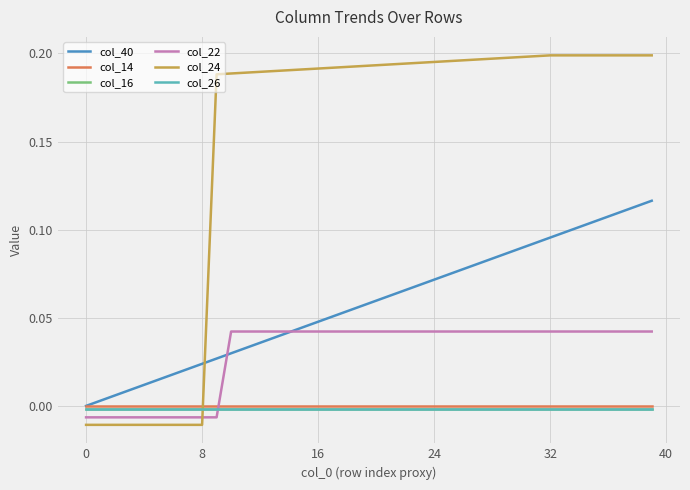

How many times do col_16 and col_24 cross each other?

1